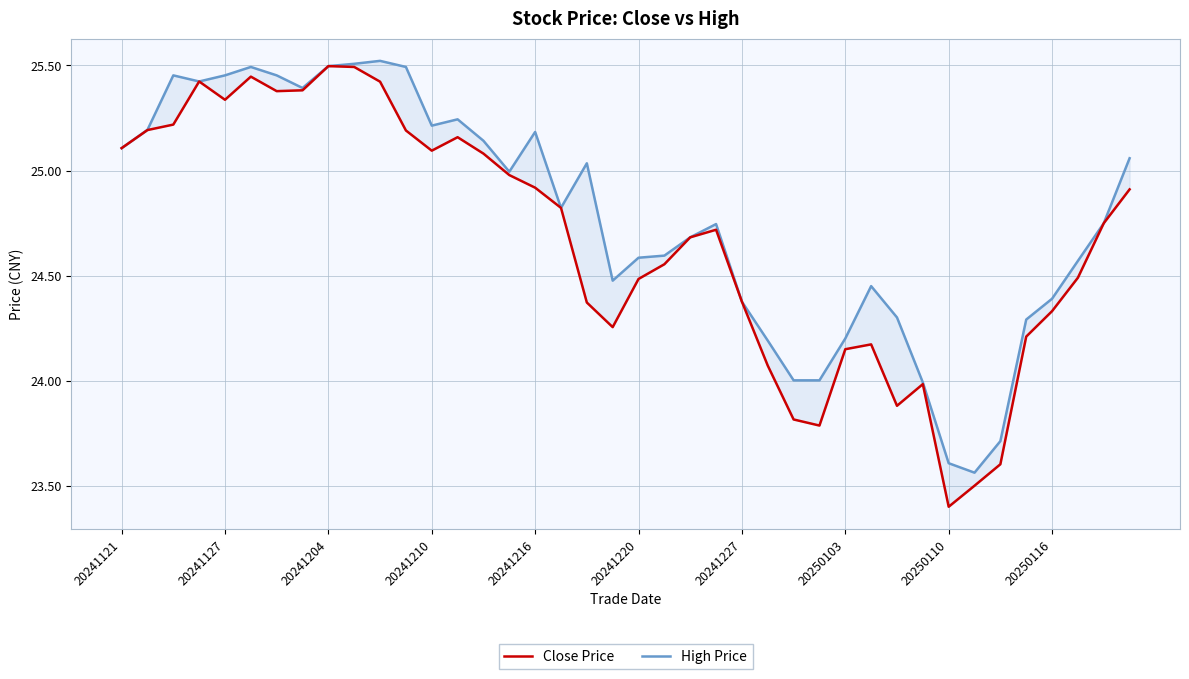

True or false: Close Price and High Price intersect in this chart.

False